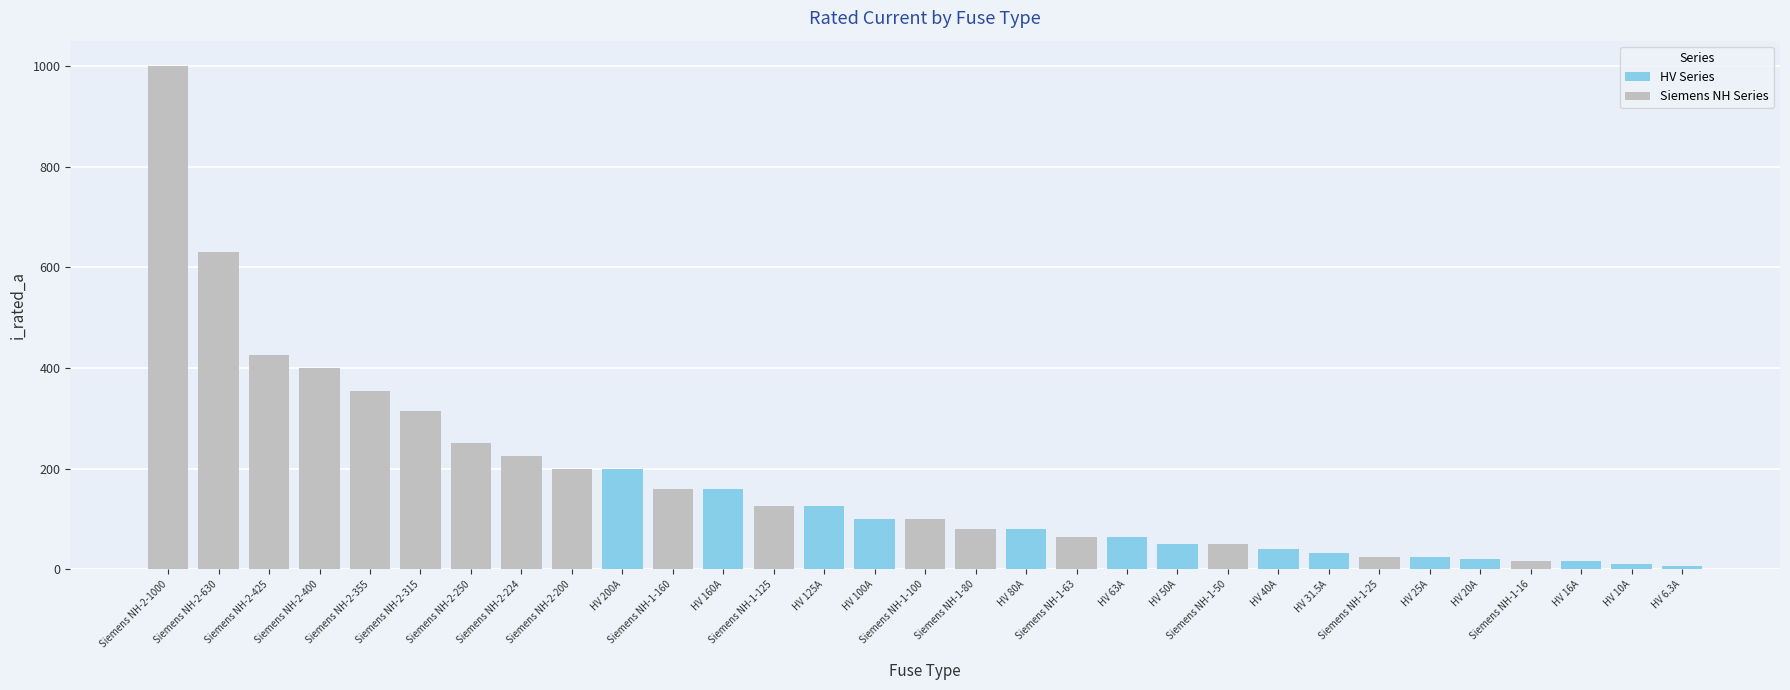

What is the average value of the HV Series series?

66.2